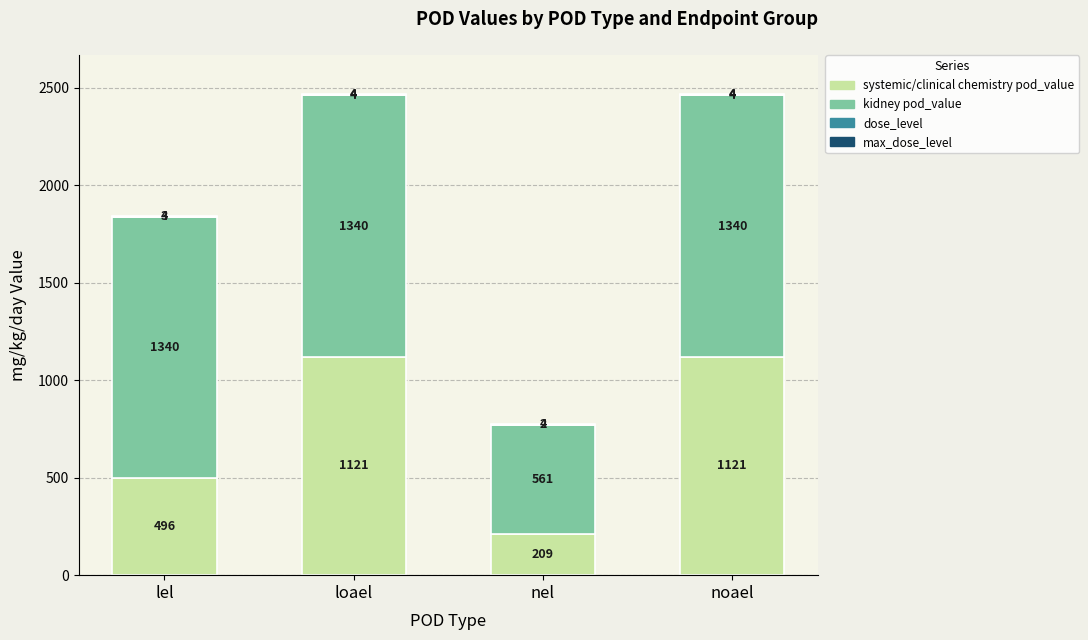

The value of systemic/clinical chemistry pod_value at noael is 1738. True or false?

False